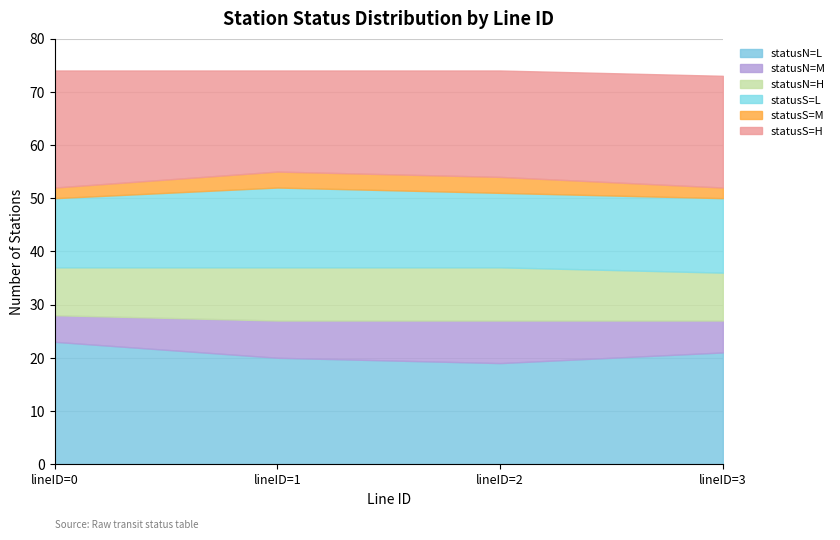

What is the total value across all series at lineID=0?

74